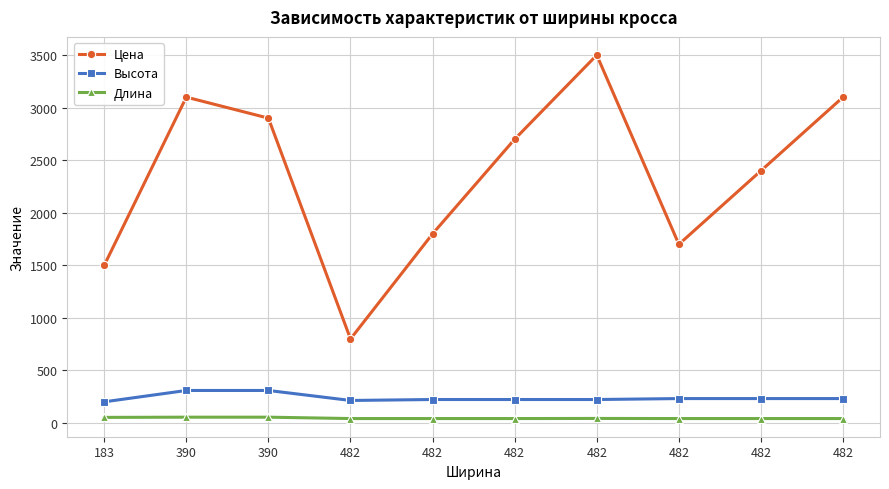

Rank the categories by Длина value from highest to lowest.

390, 390, 183, 482, 482, 482, 482, 482, 482, 482